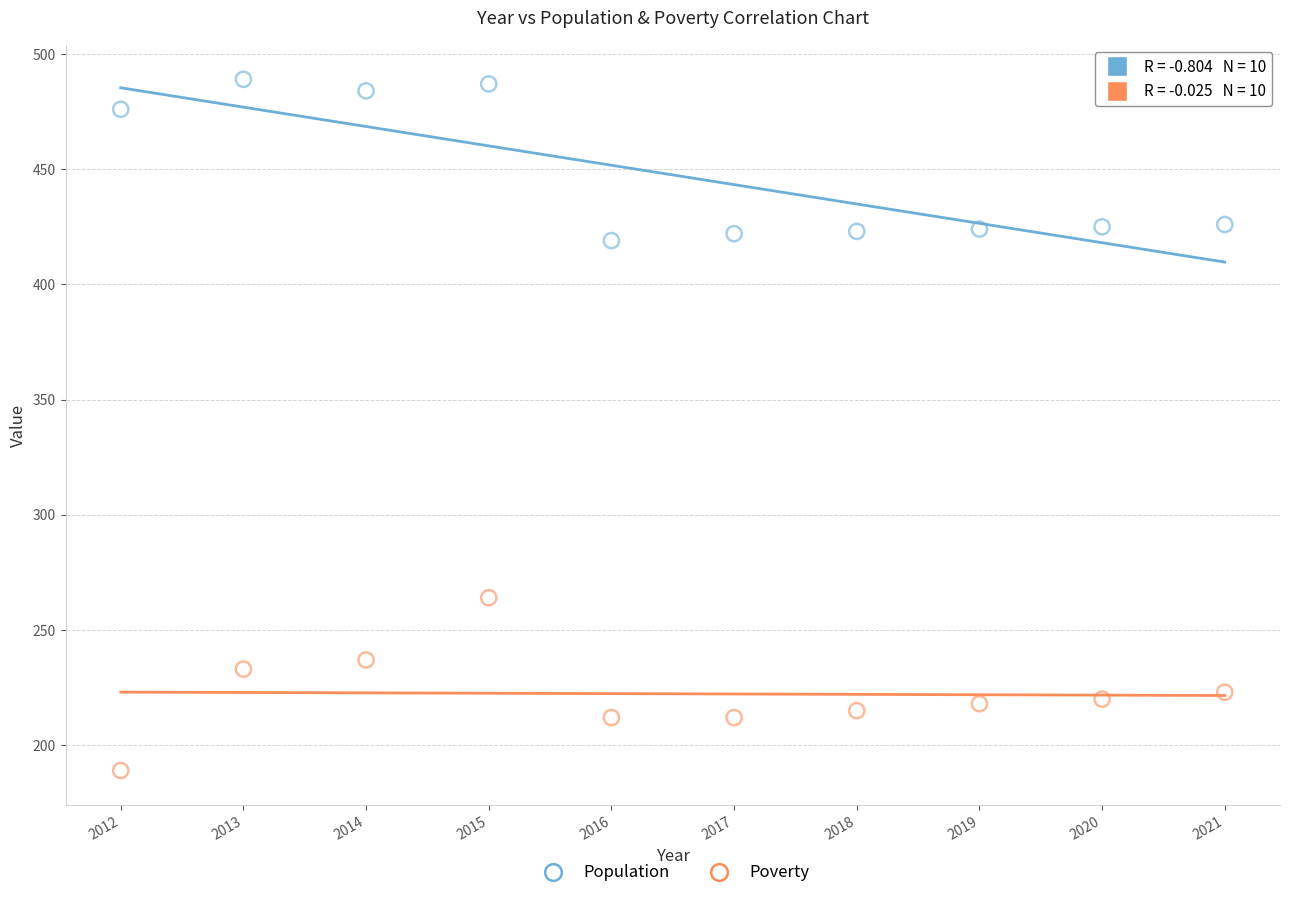

Which series has the widest spread of Y values?

Poverty